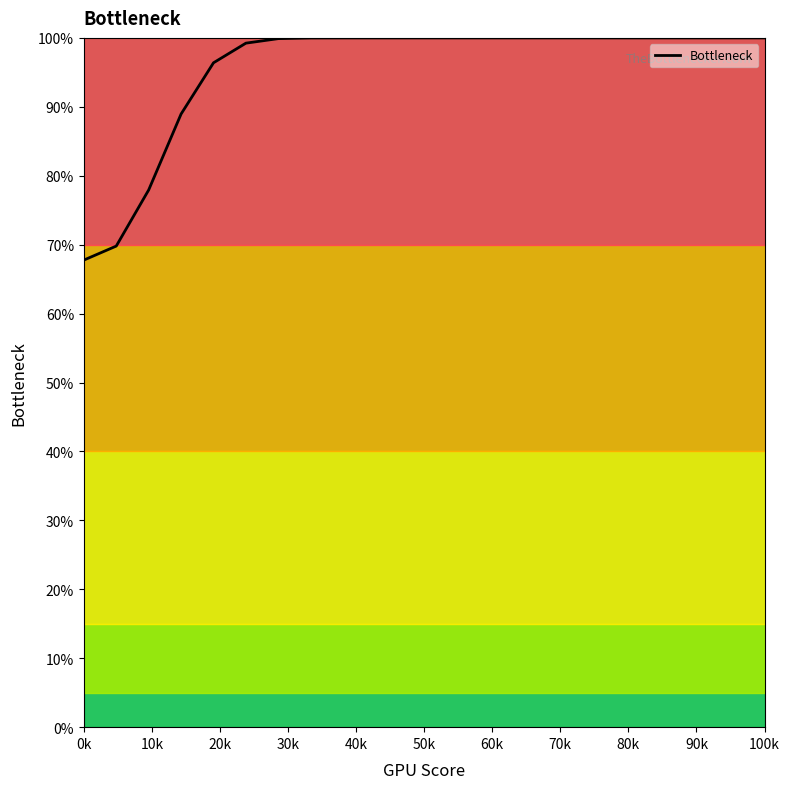

True or false: Bottleneck has a value of 67.8 at 0k.

True